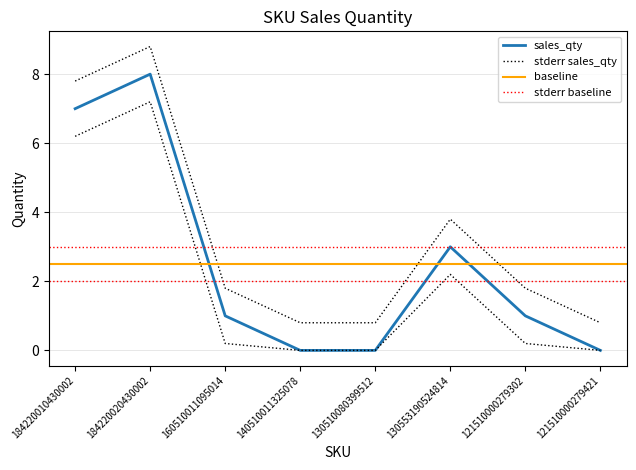

Is it true that the value at 140510011325078 is -4?

False